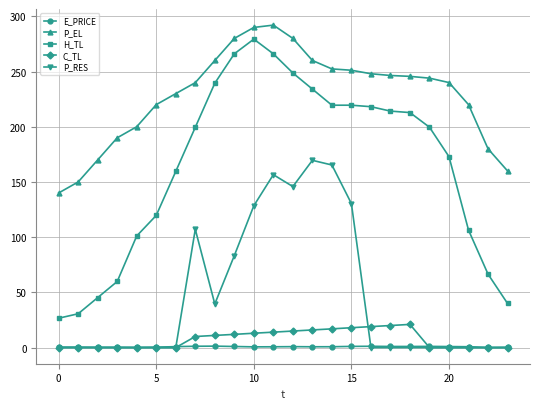

What are all the series names shown in the legend?

E_PRICE, P_EL, H_TL, C_TL, P_RES